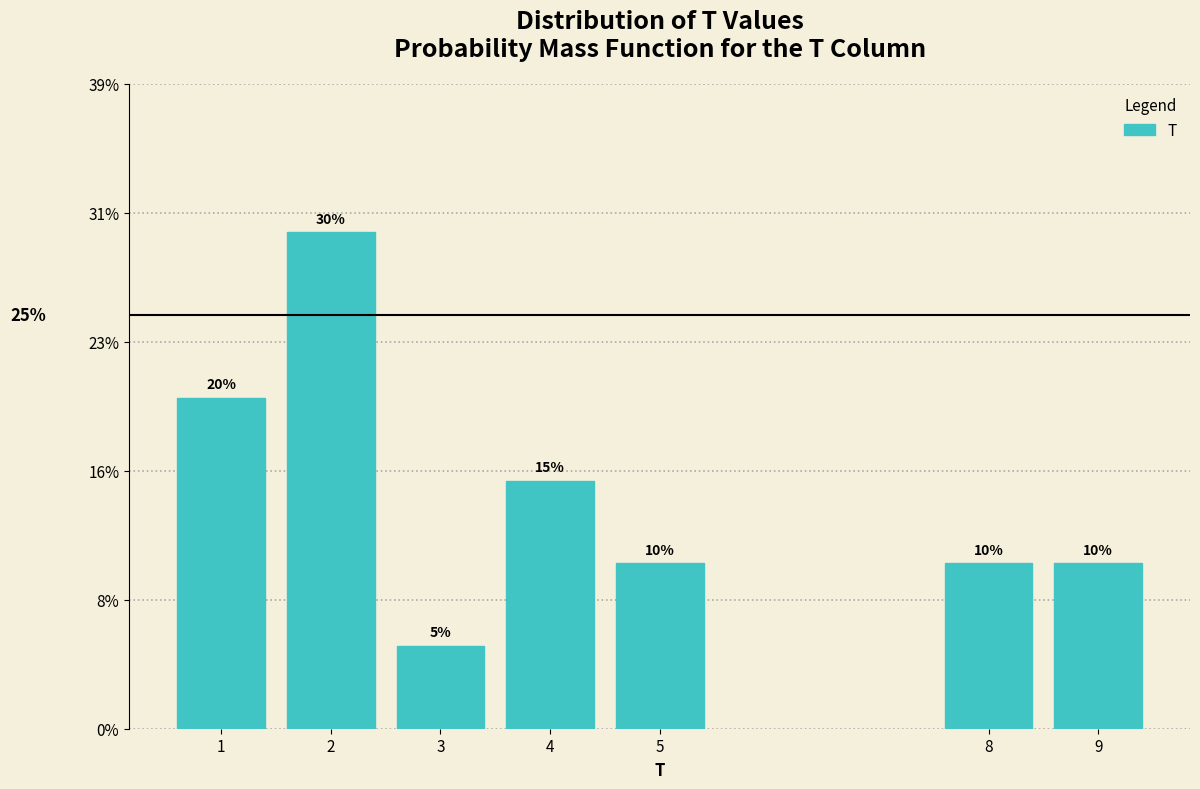

Are the bars horizontal?

No